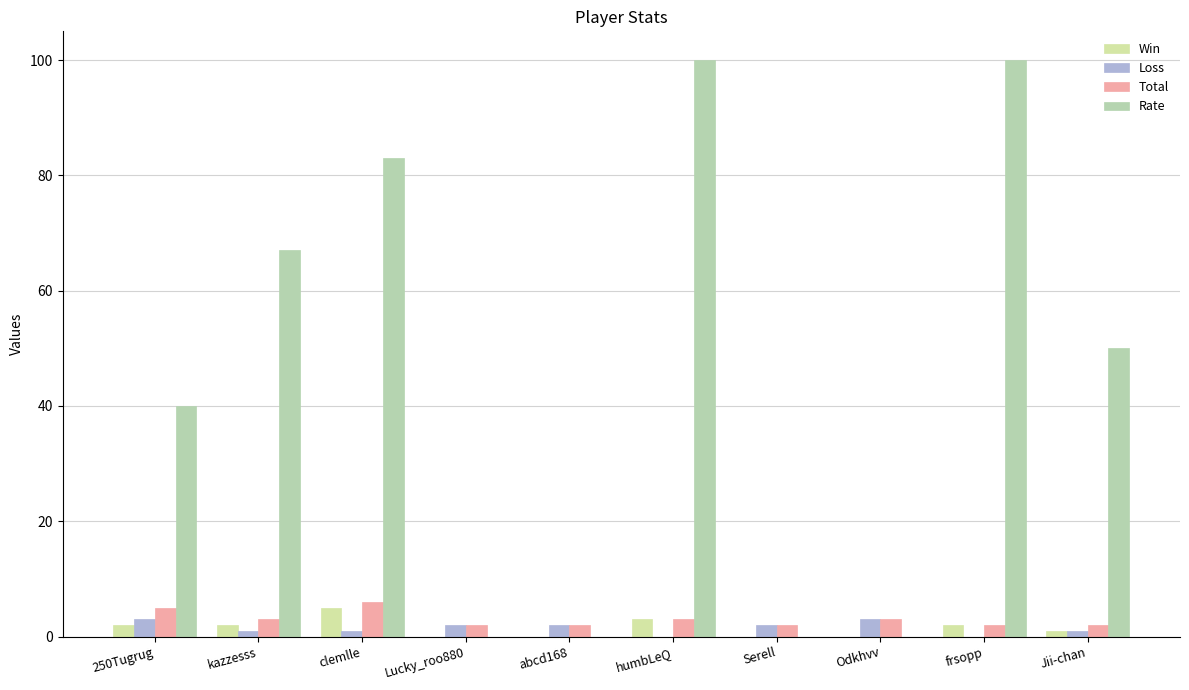

Are the bars horizontal?

No